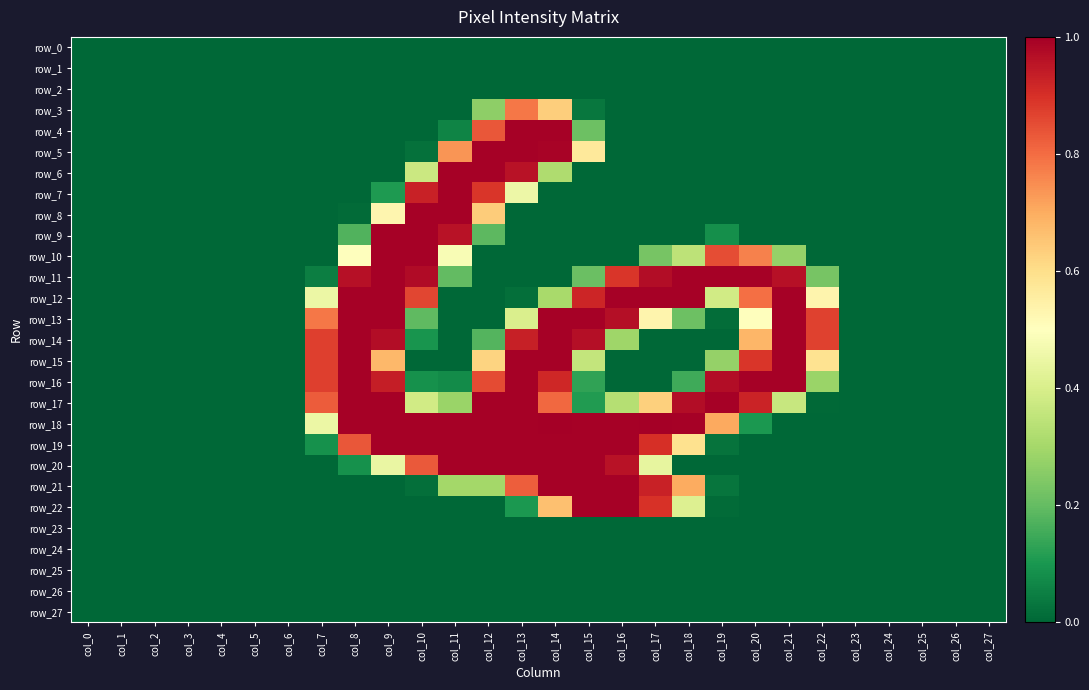

At which label is row_6 closest to 0?

col_0